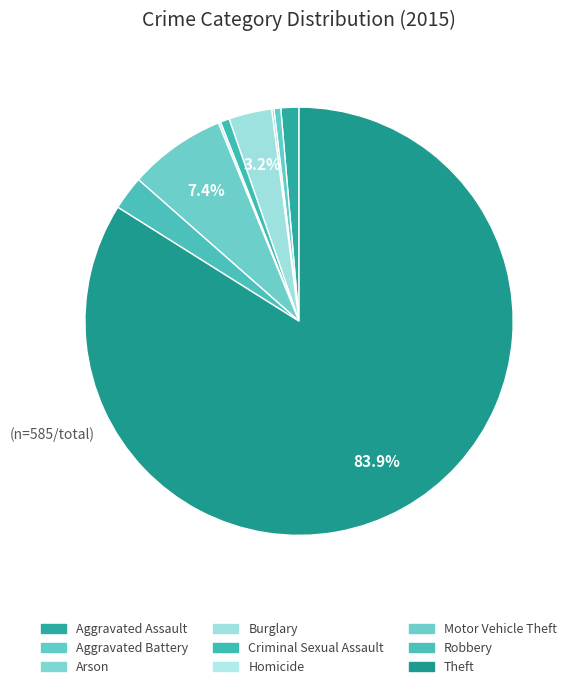

Does Aggravated Battery account for over 50% of the chart?

No